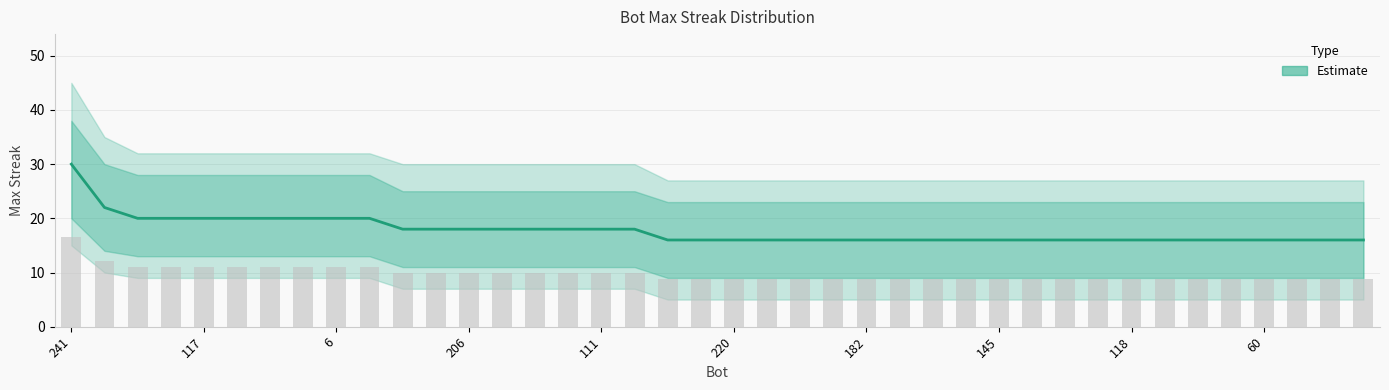

Are the bars horizontal?

No